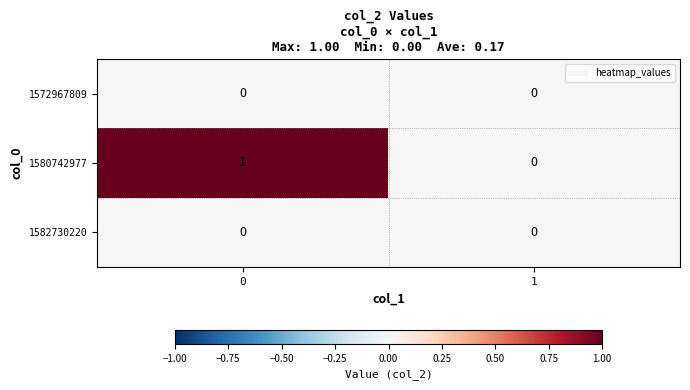

Which series changed the most between 0 and 1?

1580742977